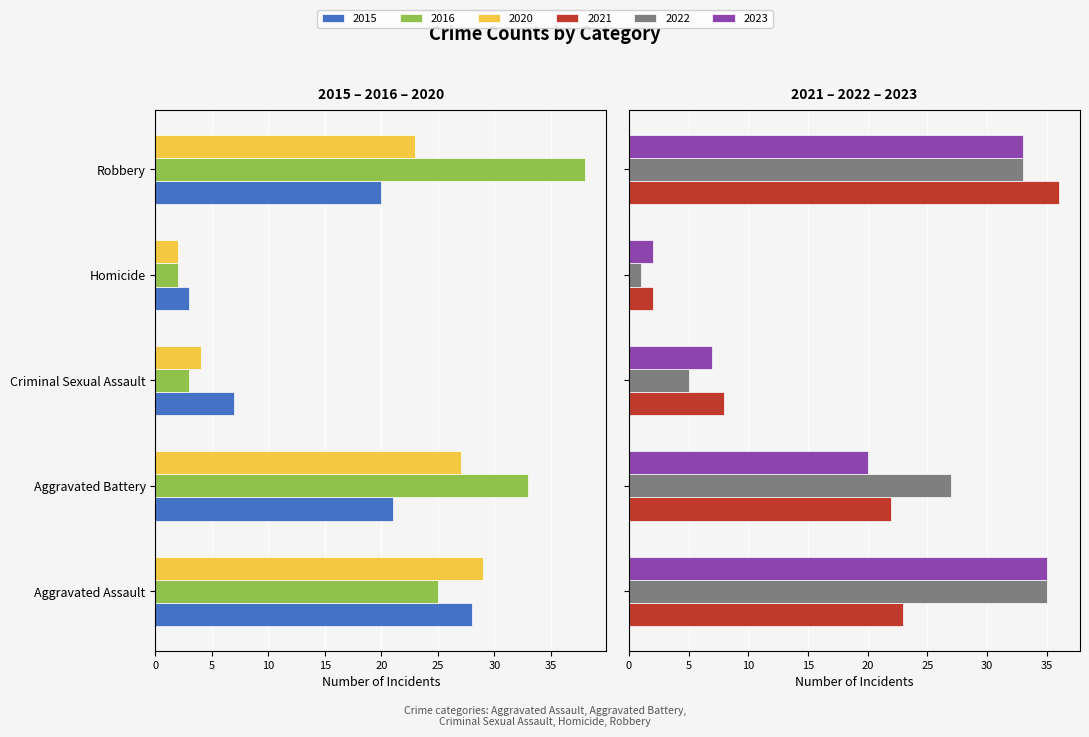

What are all the series names shown in the legend?

2015, 2016, 2020, 2021, 2022, 2023